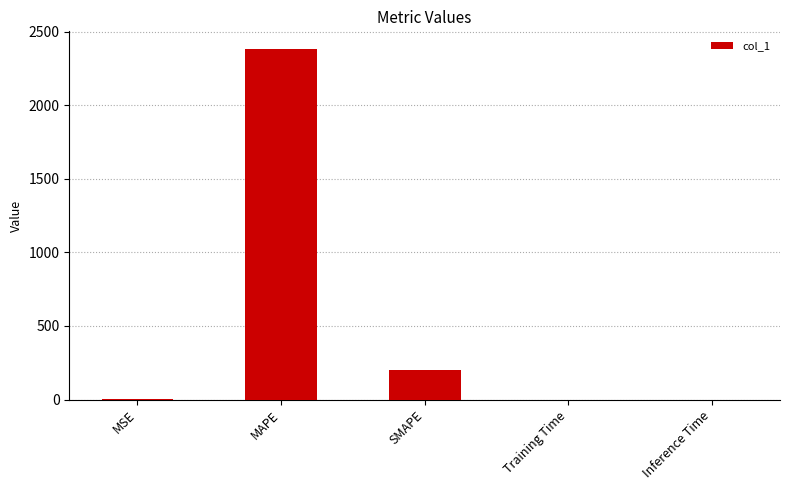

At which label is the value closest to 1191?

SMAPE